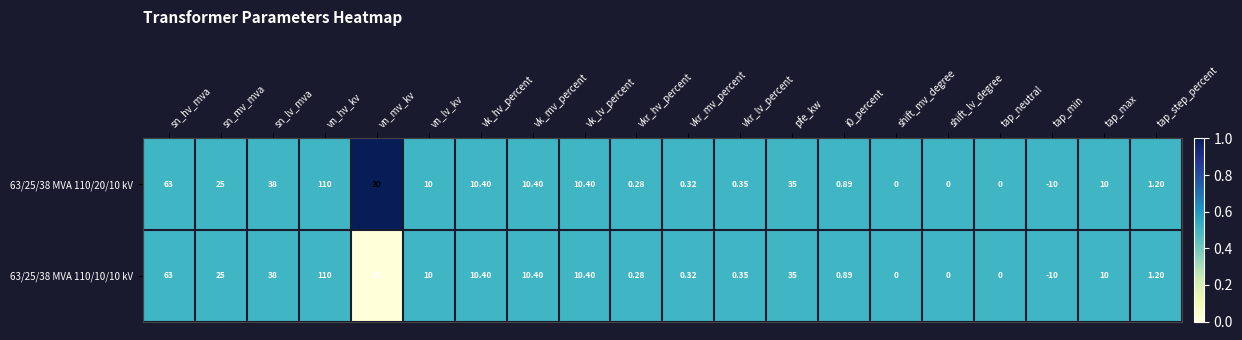

At which category is the sum across all series the highest?

vn_hv_kv